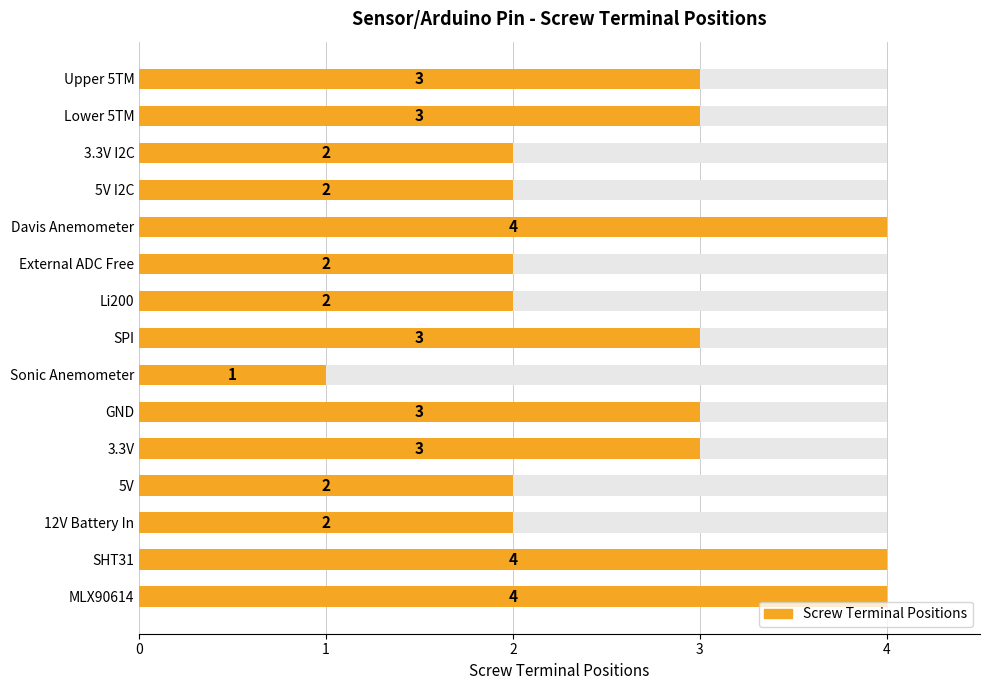

List the labels in order of value, largest first.

Davis Anemometer, SHT31, MLX90614, Upper 5TM, Lower 5TM, SPI, GND, 3.3V, 3.3V I2C, 5V I2C, External ADC Free, Li200, 5V, 12V Battery In, Sonic Anemometer